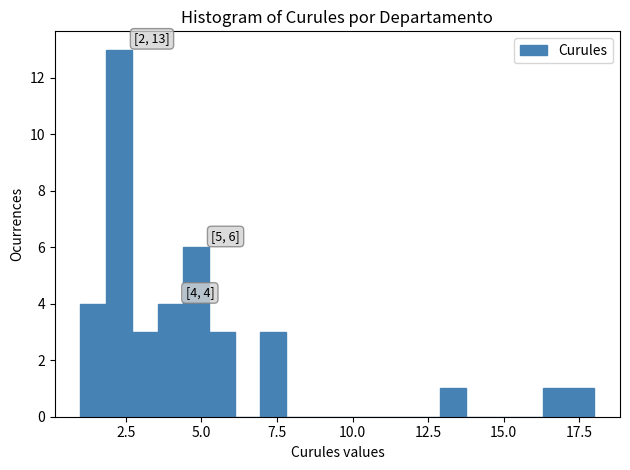

Around what value on the x-axis is the tallest bar? Give the approximate position of its centre, as read against the axis.

2.5